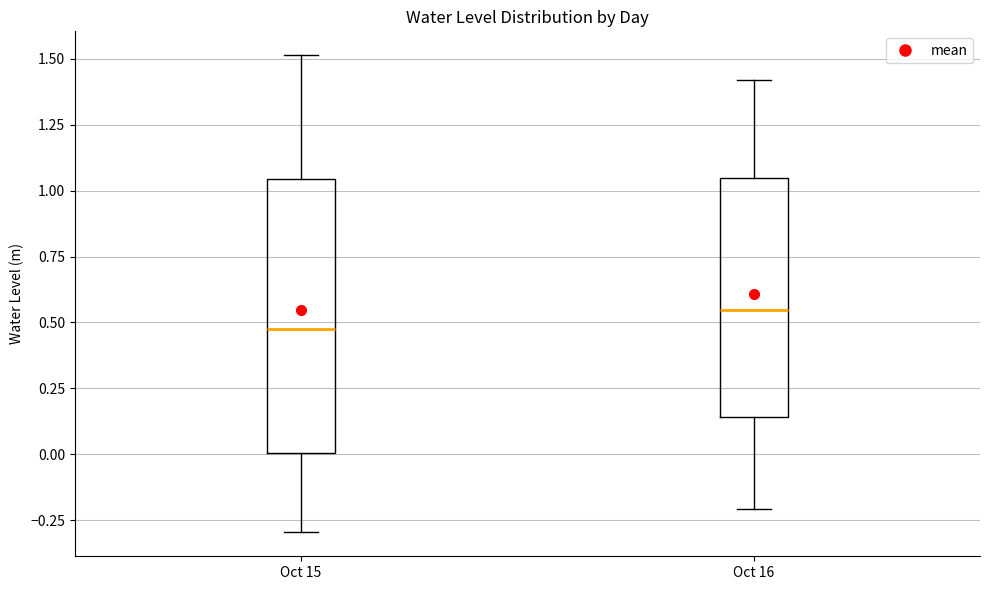

Which box has the lowest median line?

Oct 15